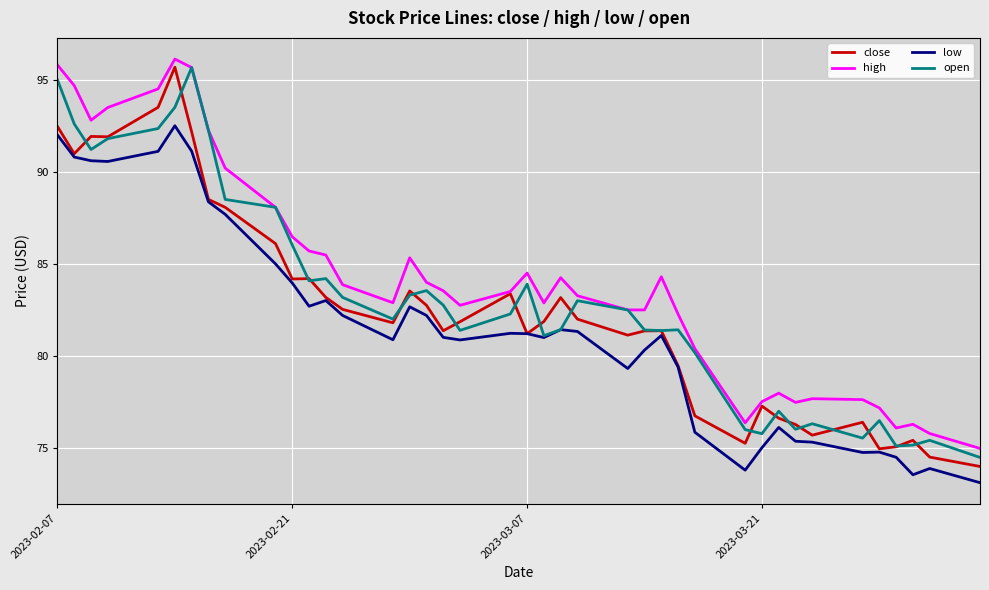

True or false: high and low cross at least once.

False